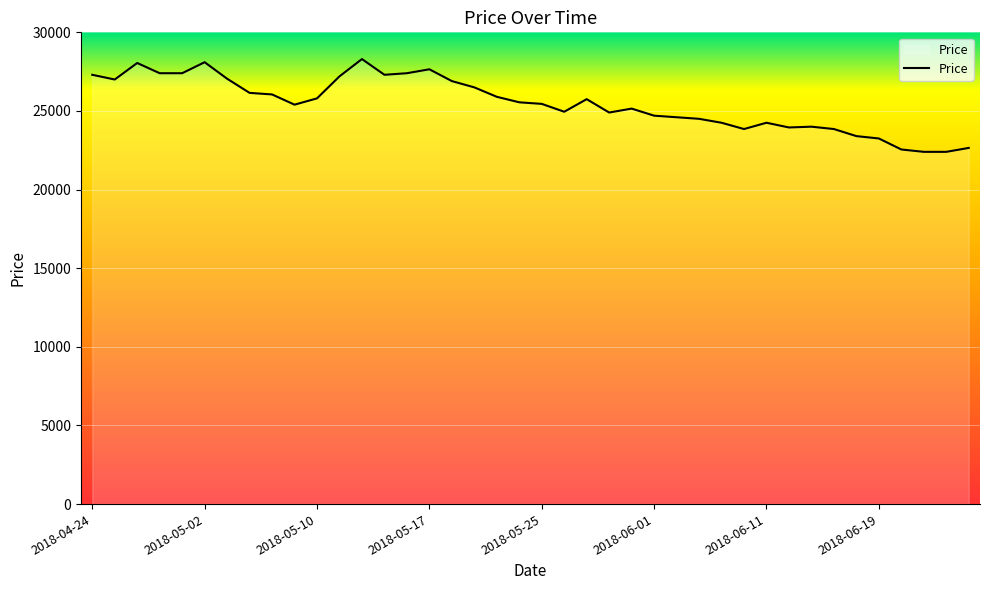

What is the minimum value shown in the chart?

22400